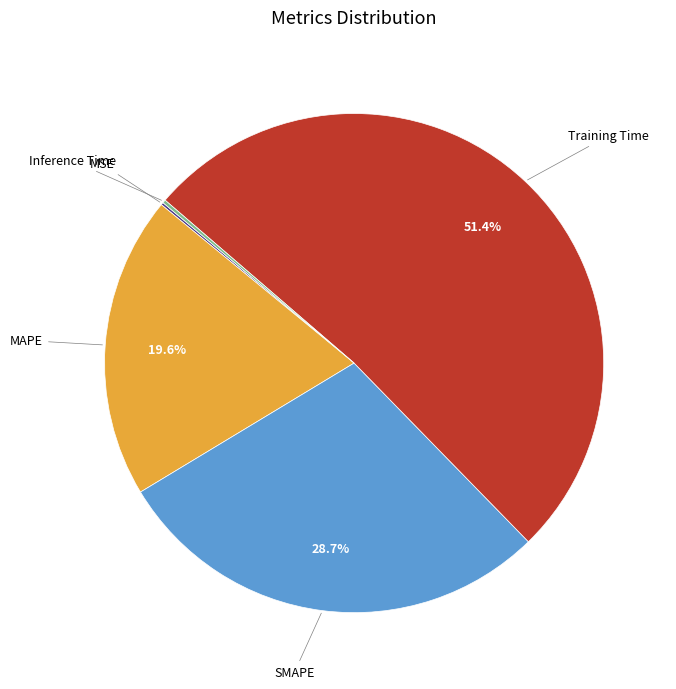

Does any single category account for the majority?

Yes